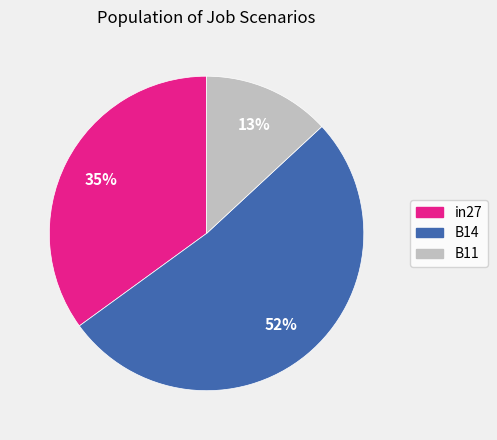

To the nearest percent, what is the average slice percentage?

33%